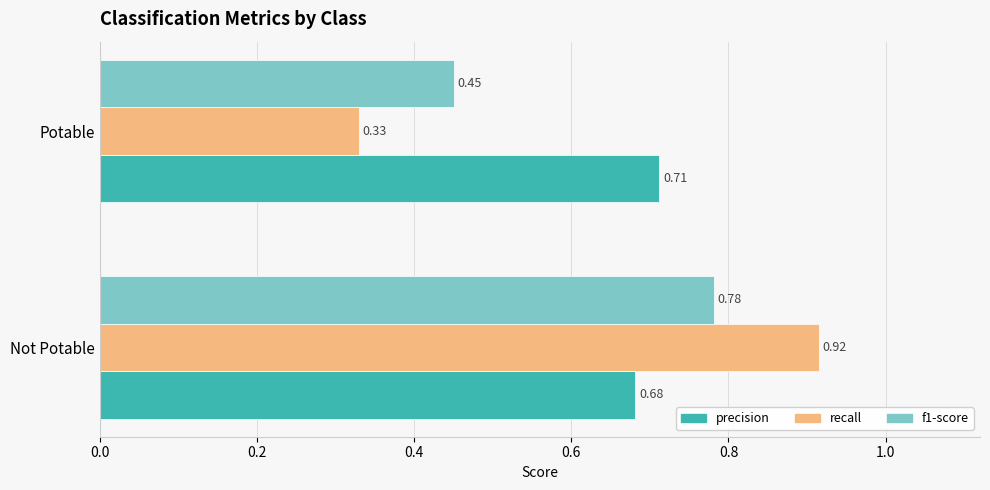

How many categories are shown in the chart?

2